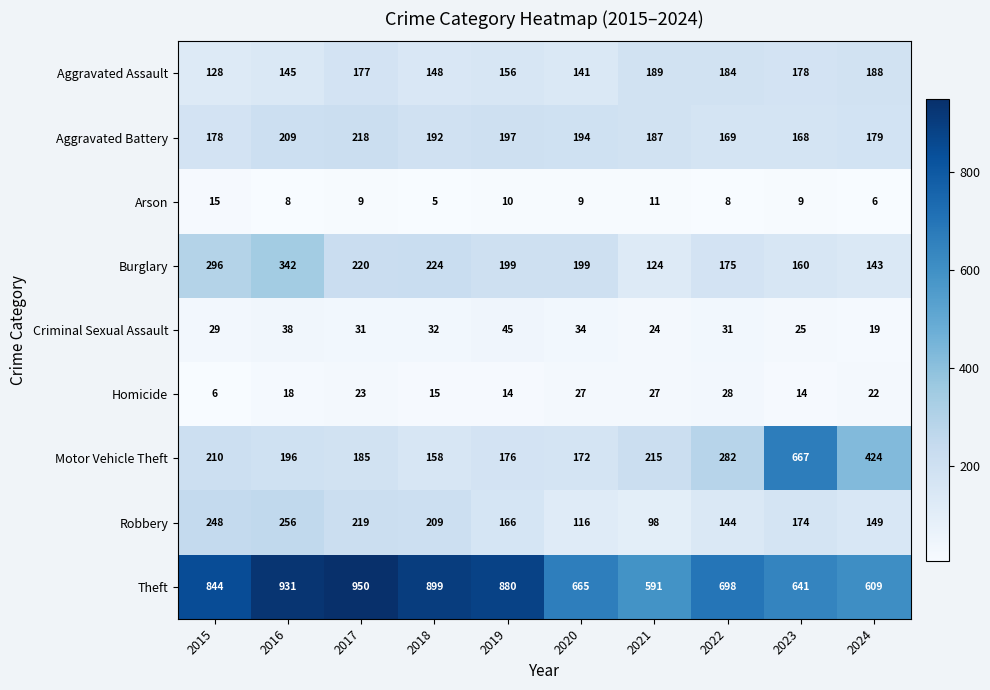

What is the sum of all Robbery values?

1779